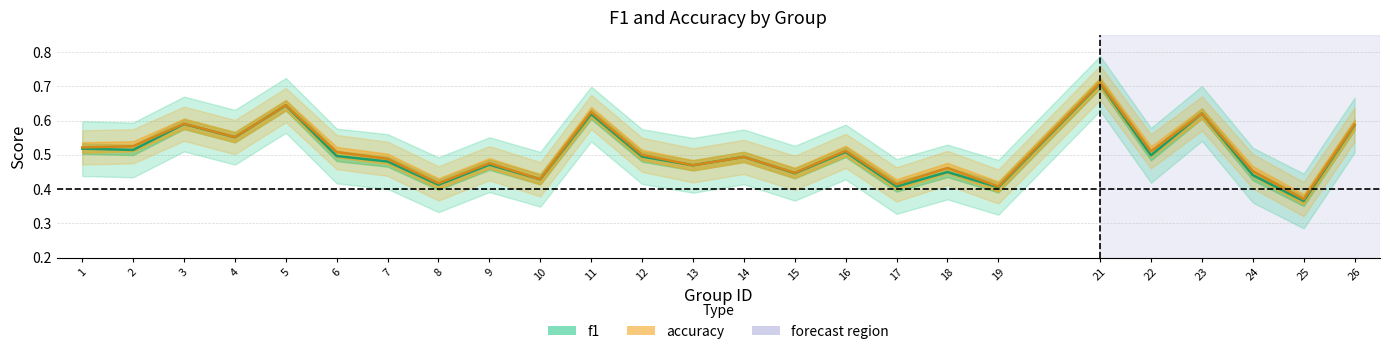

Rank the categories by f1 value from highest to lowest.

21, 5, 23, 11, 3, 26, 4, 1, 2, 16, 22, 6, 12, 14, 7, 9, 13, 18, 15, 24, 10, 8, 17, 19, 25